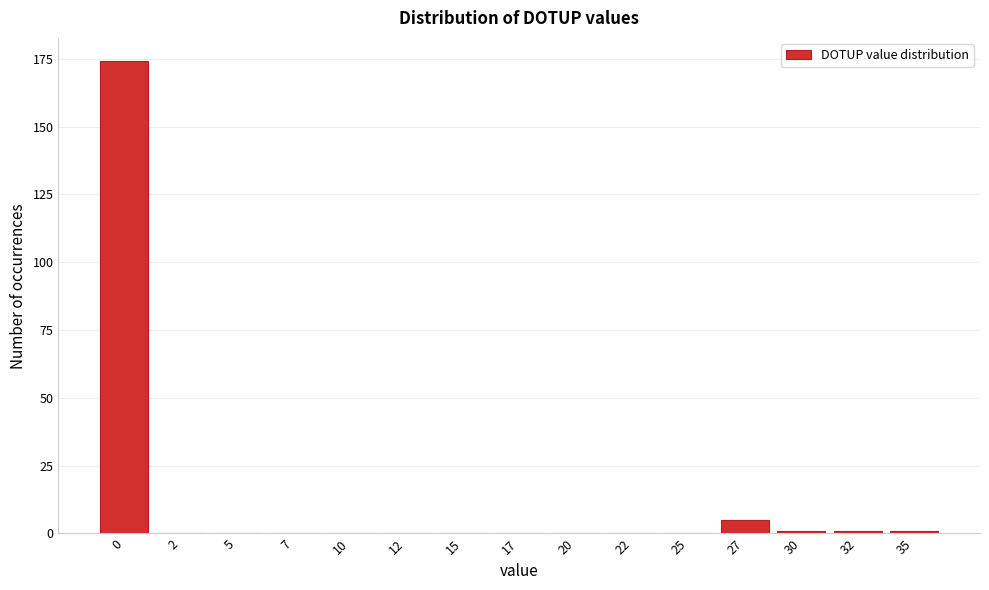

Reading left to right, what are all the values shown in this chart?

0=174	2=0	5=0	7=0	10=0	12=0	15=0	17=0	20=0	22=0	25=0	27=5	30=1	32=1	35=1